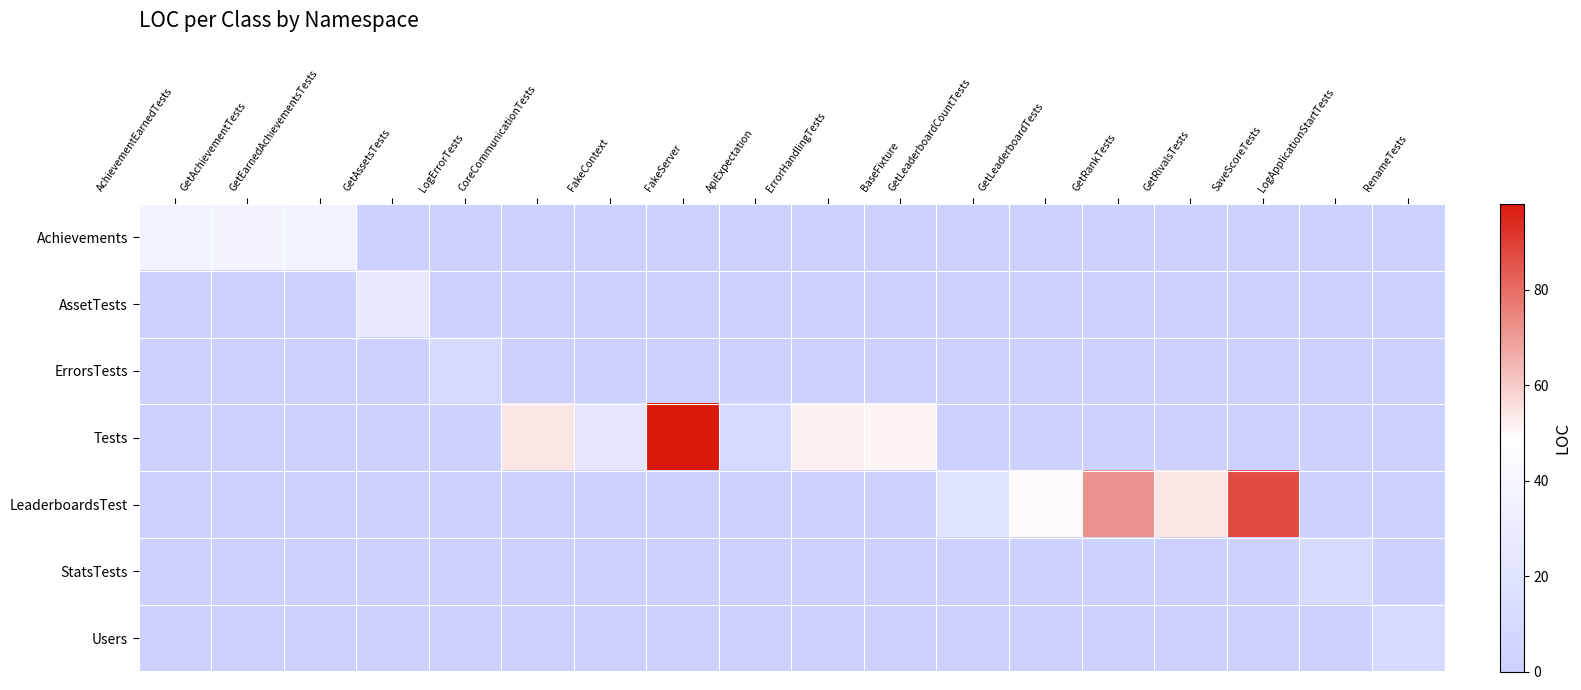

Reading left to right, transcribe all the data shown in this chart.

Achievements: AchievementEarnedTests=36	GetAchievementTests=38	GetEarnedAchievementsTests=36	GetAssetsTests=0	LogErrorTests=0	CoreCommunicationTests=0	FakeContext=0	FakeServer=0	ApiExpectation=0	ErrorHandlingTests=0	BaseFixture=0	GetLeaderboardCountTests=0	GetLeaderboardTests=0	GetRankTests=0	GetRivalsTests=0	SaveScoreTests=0	LogApplicationStartTests=0	RenameTests=0
AssetTests: AchievementEarnedTests=0	GetAchievementTests=0	GetEarnedAchievementsTests=0	GetAssetsTests=26	LogErrorTests=0	CoreCommunicationTests=0	FakeContext=0	FakeServer=0	ApiExpectation=0	ErrorHandlingTests=0	BaseFixture=0	GetLeaderboardCountTests=0	GetLeaderboardTests=0	GetRankTests=0	GetRivalsTests=0	SaveScoreTests=0	LogApplicationStartTests=0	RenameTests=0
ErrorsTests: AchievementEarnedTests=0	GetAchievementTests=0	GetEarnedAchievementsTests=0	GetAssetsTests=0	LogErrorTests=10	CoreCommunicationTests=0	FakeContext=0	FakeServer=0	ApiExpectation=0	ErrorHandlingTests=0	BaseFixture=0	GetLeaderboardCountTests=0	GetLeaderboardTests=0	GetRankTests=0	GetRivalsTests=0	SaveScoreTests=0	LogApplicationStartTests=0	RenameTests=0
Tests: AchievementEarnedTests=0	GetAchievementTests=0	GetEarnedAchievementsTests=0	GetAssetsTests=0	LogErrorTests=0	CoreCommunicationTests=54	FakeContext=23	FakeServer=98	ApiExpectation=9	ErrorHandlingTests=52	BaseFixture=51	GetLeaderboardCountTests=0	GetLeaderboardTests=0	GetRankTests=0	GetRivalsTests=0	SaveScoreTests=0	LogApplicationStartTests=0	RenameTests=0
LeaderboardsTest: AchievementEarnedTests=0	GetAchievementTests=0	GetEarnedAchievementsTests=0	GetAssetsTests=0	LogErrorTests=0	CoreCommunicationTests=0	FakeContext=0	FakeServer=0	ApiExpectation=0	ErrorHandlingTests=0	BaseFixture=0	GetLeaderboardCountTests=21	GetLeaderboardTests=50	GetRankTests=72	GetRivalsTests=54	SaveScoreTests=87	LogApplicationStartTests=0	RenameTests=0
StatsTests: AchievementEarnedTests=0	GetAchievementTests=0	GetEarnedAchievementsTests=0	GetAssetsTests=0	LogErrorTests=0	CoreCommunicationTests=0	FakeContext=0	FakeServer=0	ApiExpectation=0	ErrorHandlingTests=0	BaseFixture=0	GetLeaderboardCountTests=0	GetLeaderboardTests=0	GetRankTests=0	GetRivalsTests=0	SaveScoreTests=0	LogApplicationStartTests=10	RenameTests=0
Users: AchievementEarnedTests=0	GetAchievementTests=0	GetEarnedAchievementsTests=0	GetAssetsTests=0	LogErrorTests=0	CoreCommunicationTests=0	FakeContext=0	FakeServer=0	ApiExpectation=0	ErrorHandlingTests=0	BaseFixture=0	GetLeaderboardCountTests=0	GetLeaderboardTests=0	GetRankTests=0	GetRivalsTests=0	SaveScoreTests=0	LogApplicationStartTests=0	RenameTests=10